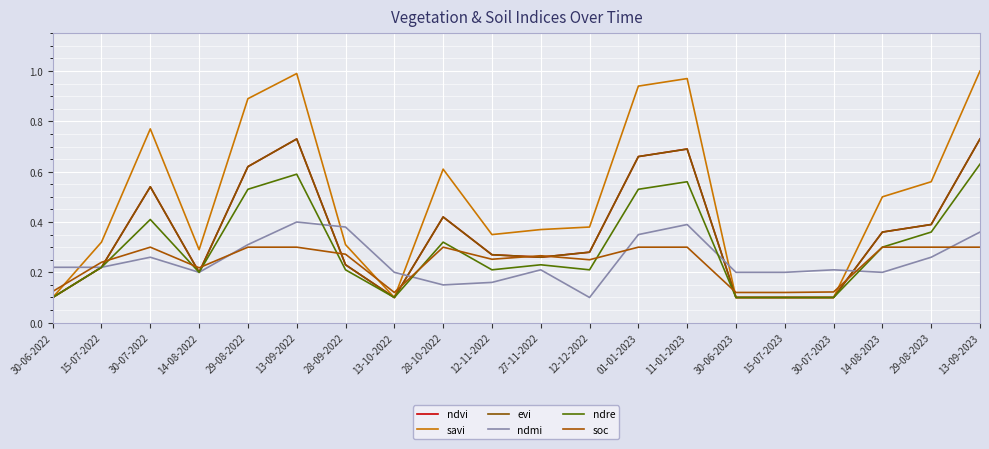

What is the difference between the maximum and minimum values in the ndre series?

0.5